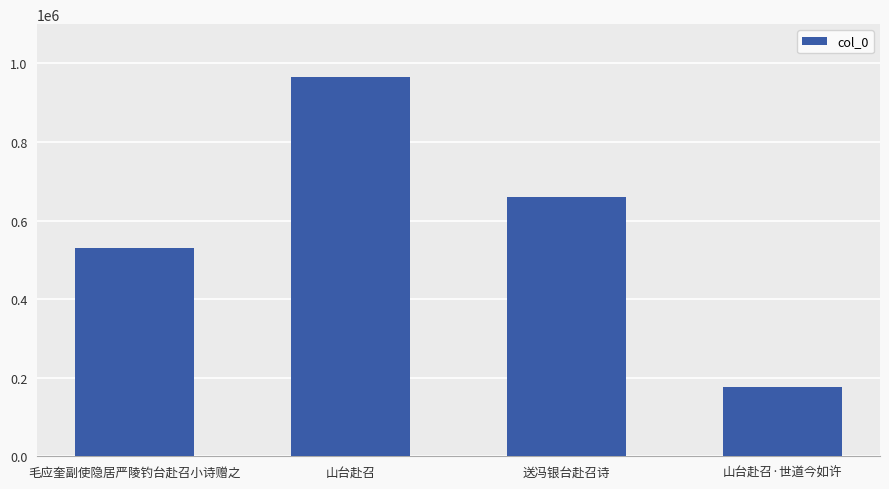

The value at 山台赴召·世道今如许 is 176111. True or false?

True